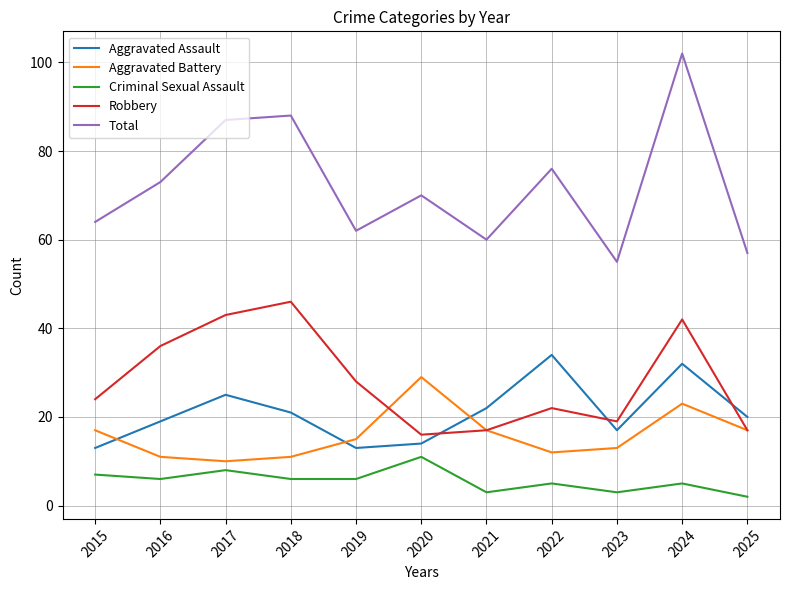

Reading left to right, list all the values displayed in this chart.

Aggravated Assault: 2015=13	2016=19	2017=25	2018=21	2019=13	2020=14	2021=22	2022=34	2023=17	2024=32	2025=20
Aggravated Battery: 2015=17	2016=11	2017=10	2018=11	2019=15	2020=29	2021=17	2022=12	2023=13	2024=23	2025=17
Criminal Sexual Assault: 2015=7	2016=6	2017=8	2018=6	2019=6	2020=11	2021=3	2022=5	2023=3	2024=5	2025=2
Robbery: 2015=24	2016=36	2017=43	2018=46	2019=28	2020=16	2021=17	2022=22	2023=19	2024=42	2025=17
Total: 2015=64	2016=73	2017=87	2018=88	2019=62	2020=70	2021=60	2022=76	2023=55	2024=102	2025=57